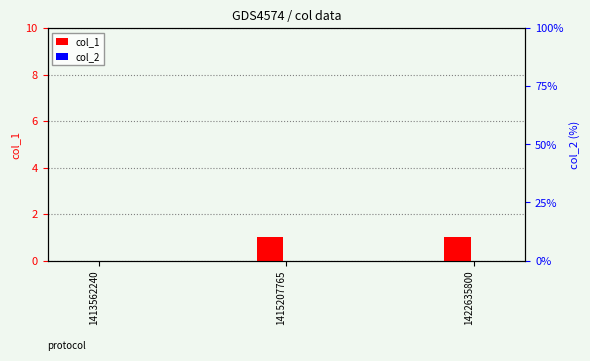

Is the value of col_1 at 1422635800 greater than the value of col_2 at 1422635800?

Yes